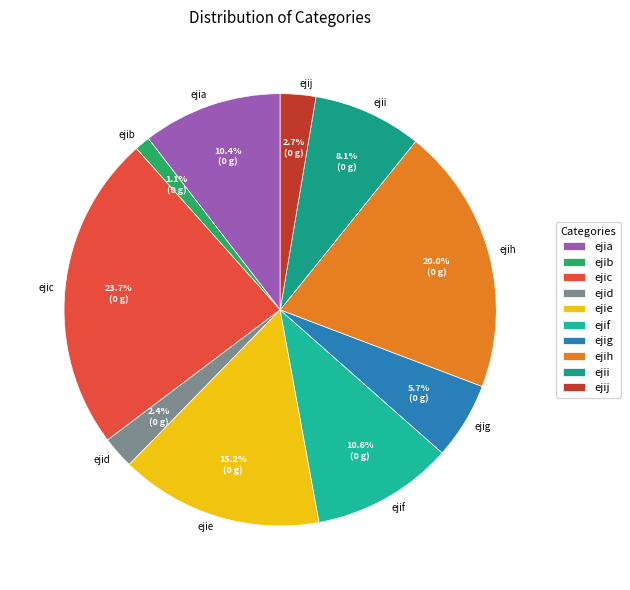

True or false: ejib accounts for 1% of the total.

True